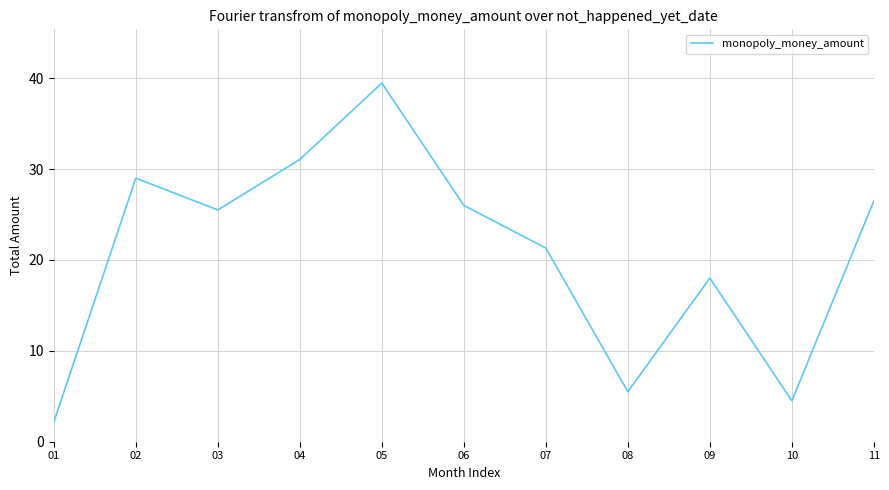

How many interior local valleys (lower than both neighbors) does the data have?

3